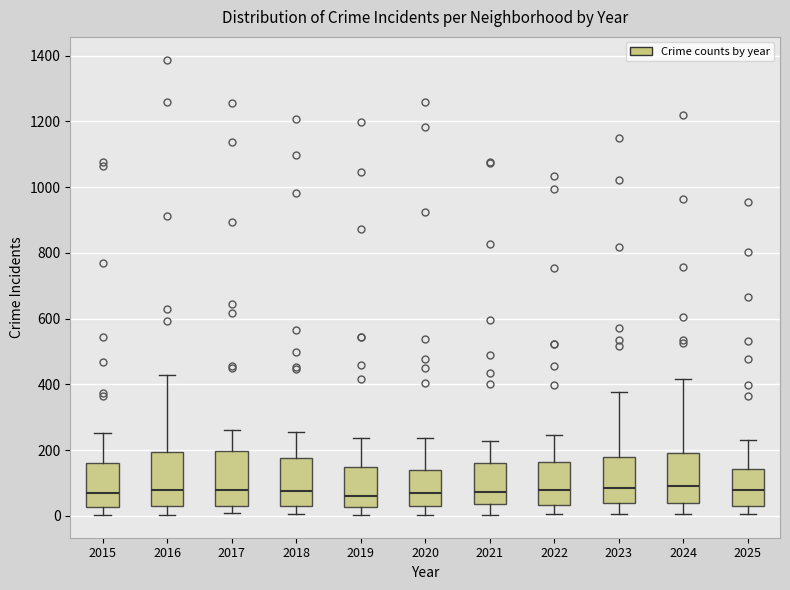

Where does the median line of the box at x = 2022 sit on the y-axis? The values are not printed on the chart, so give them approximately, as read against the axis.

80